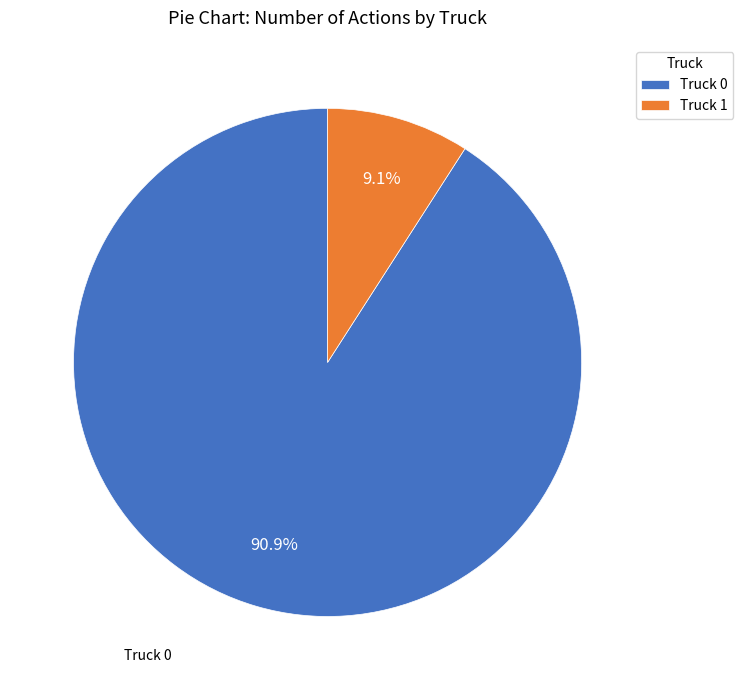

Count the number of slices in the pie.

2